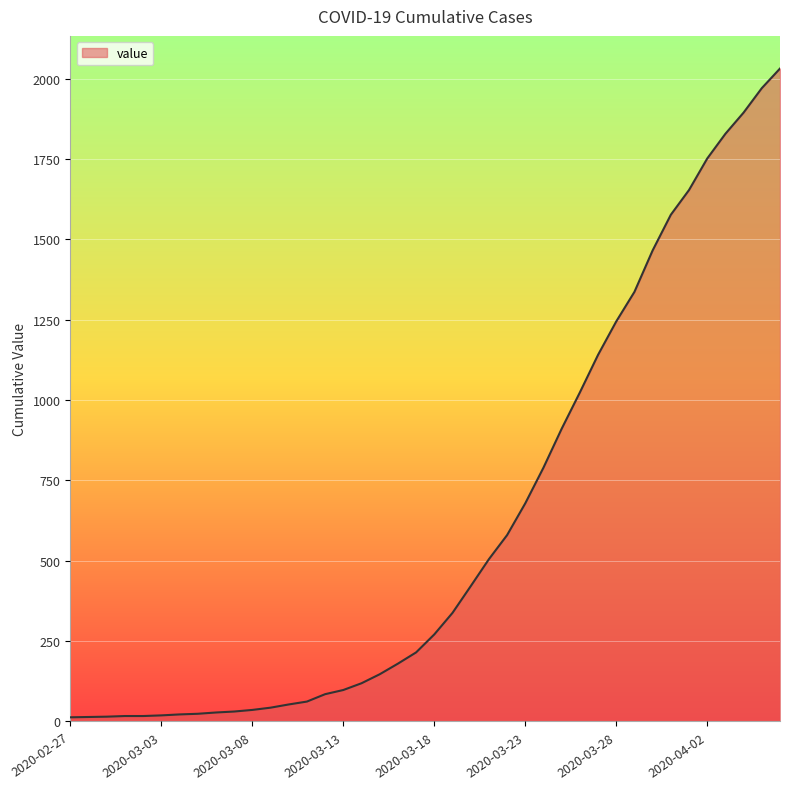

What is the difference between the maximum and minimum values?

2019